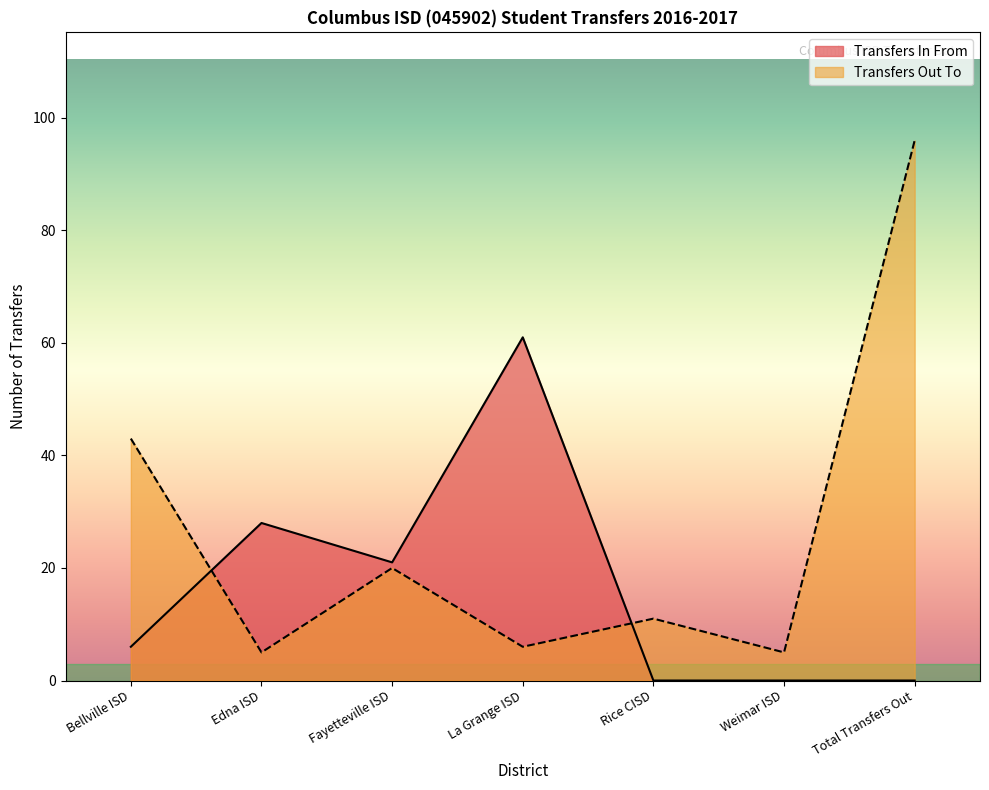

Is it true that the value at Edna ISD is 5?

True